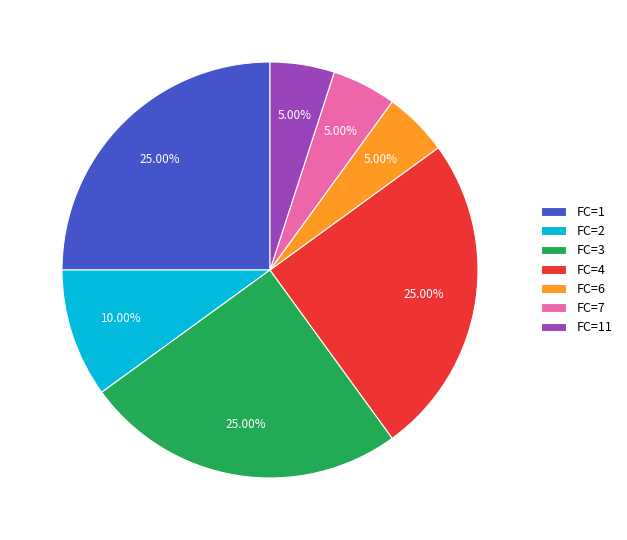

What percentage is the FC=3 slice, to the nearest percent?

25%